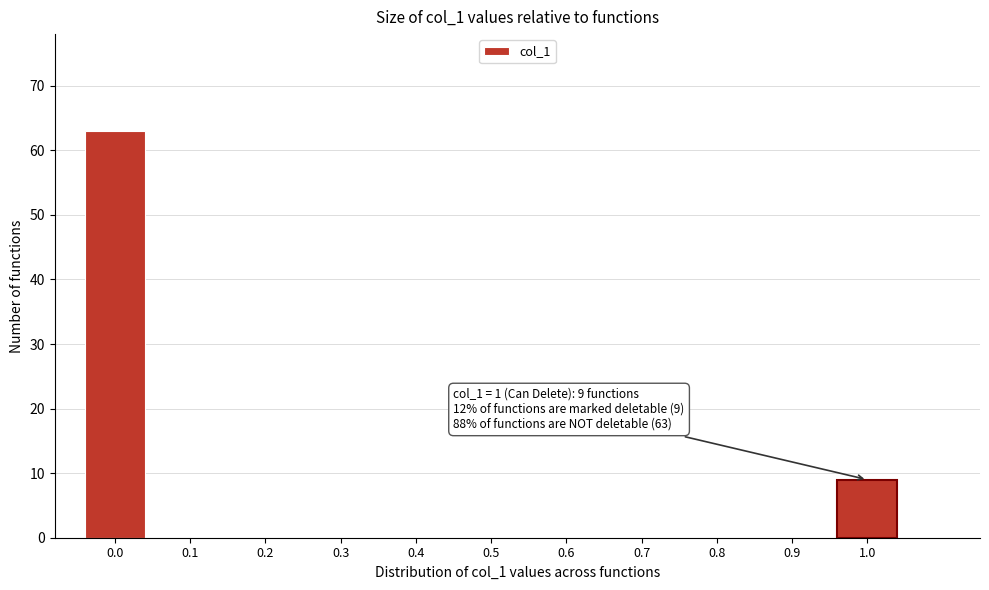

Reading left to right, list all the values displayed in this chart.

0.0=63	0.1=0	0.2=0	0.3=0	0.4=0	0.5=0	0.6=0	0.7=0	0.8=0	0.9=0	1.0=9